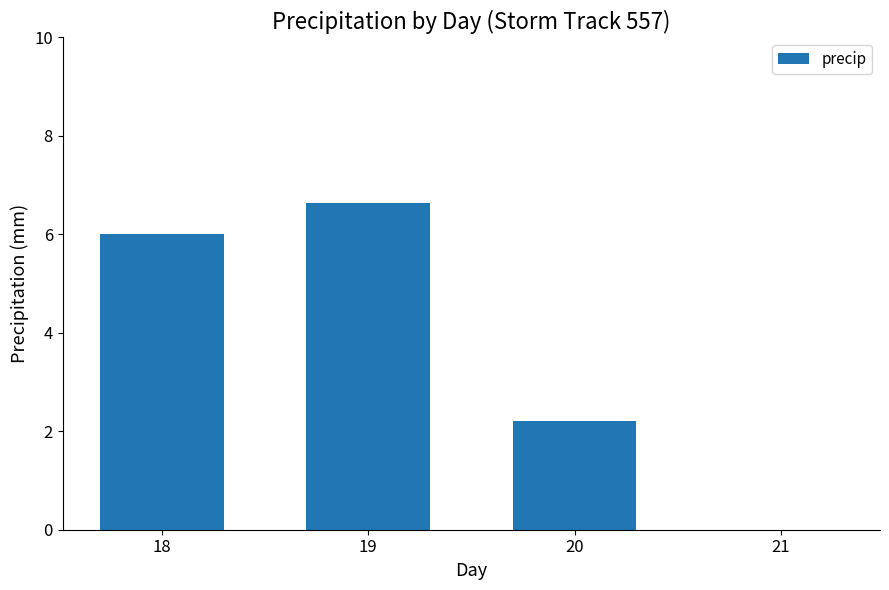

Reading left to right, extract all data points from this chart.

18=6.0	19=6.6	20=2.2	21=0.0